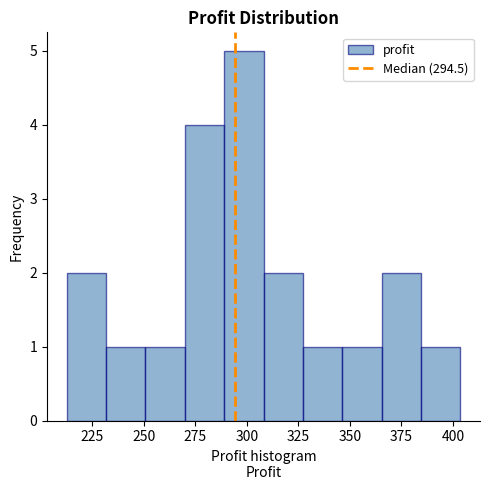

Around what value on the x-axis is the tallest bar? Give the approximate position of its centre, as read against the axis.

300